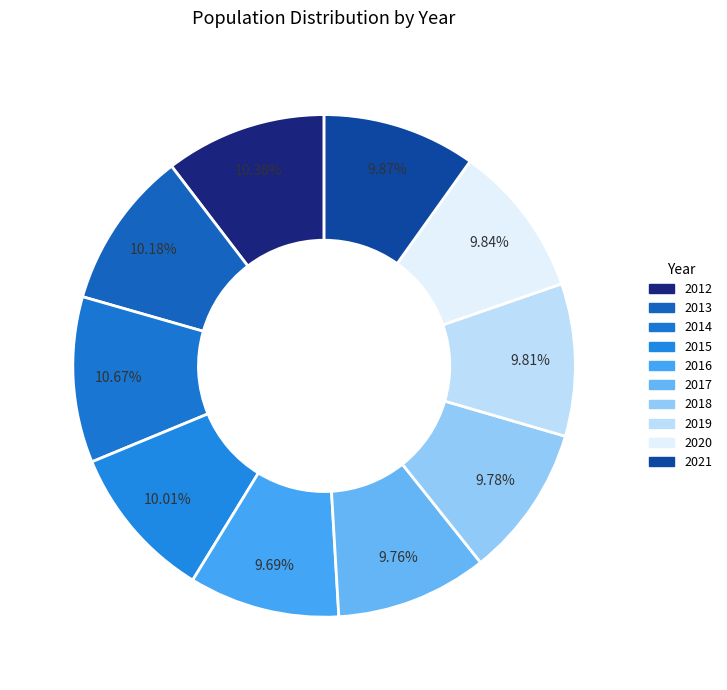

To the nearest percent, what percentage of the pie is 2012?

10%